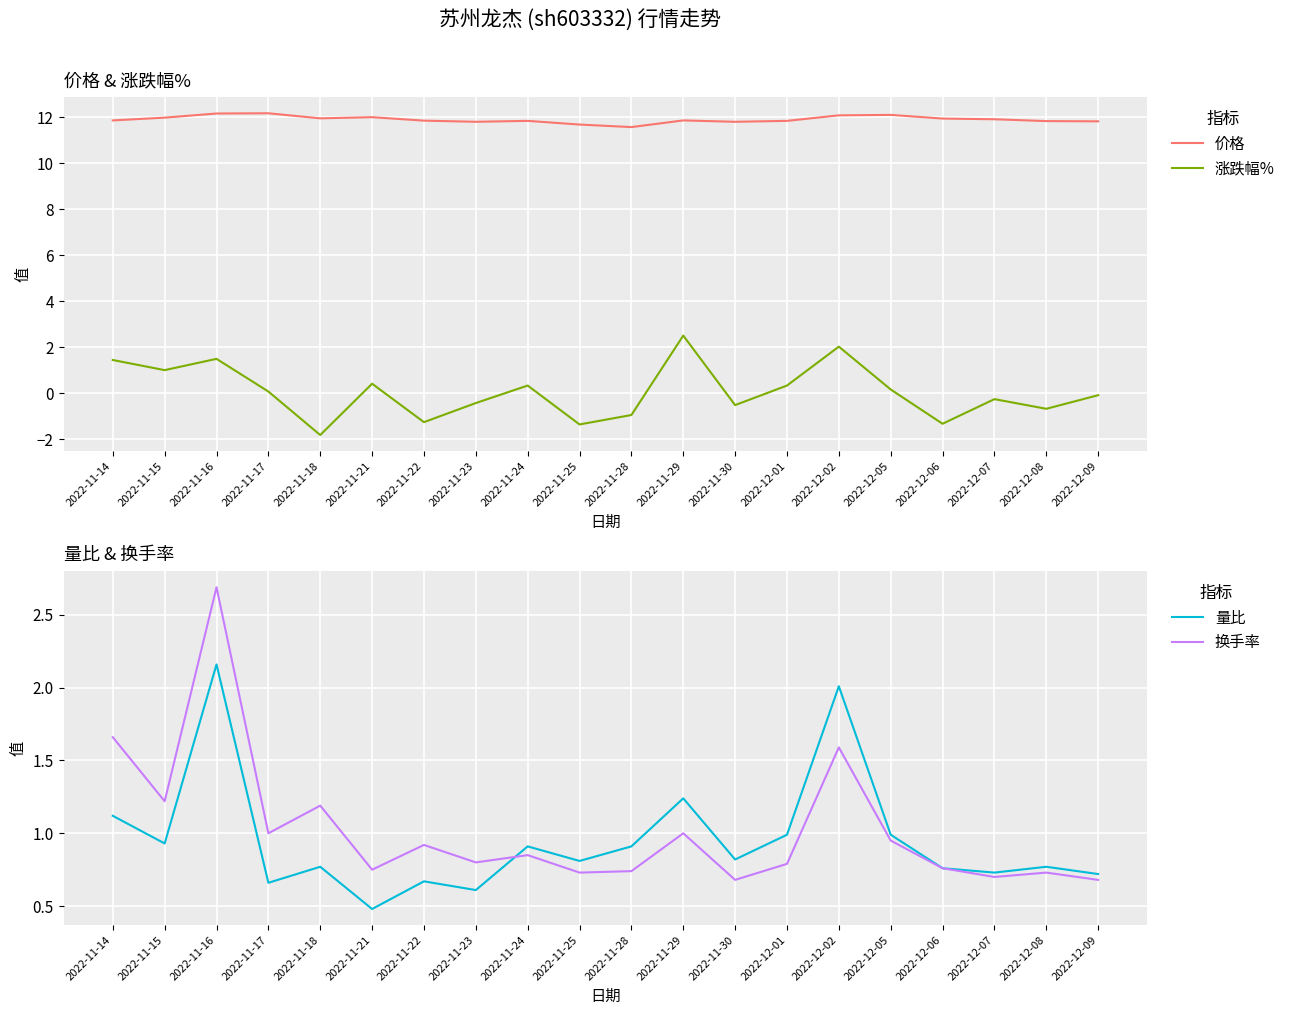

What is the maximum value for 量比?

2.2